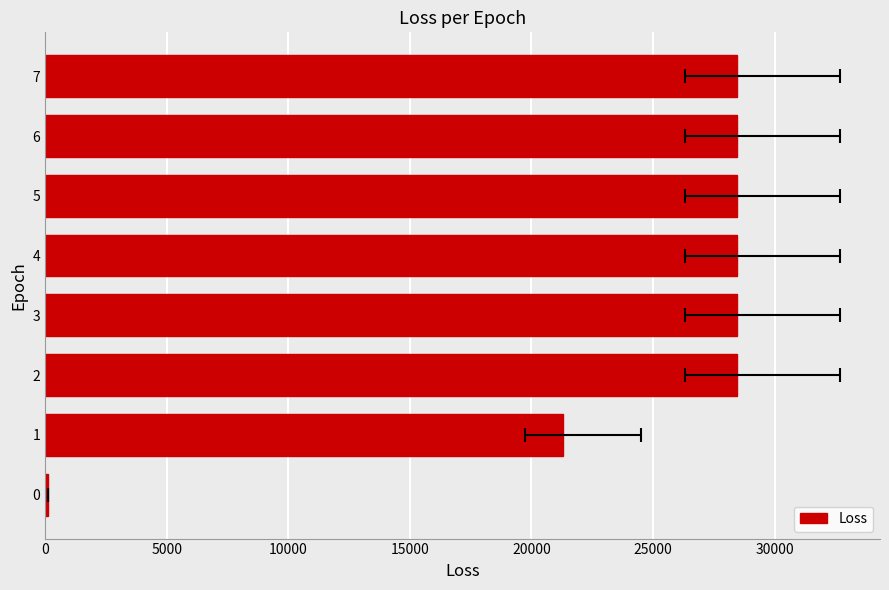

Are the bars horizontal?

Yes